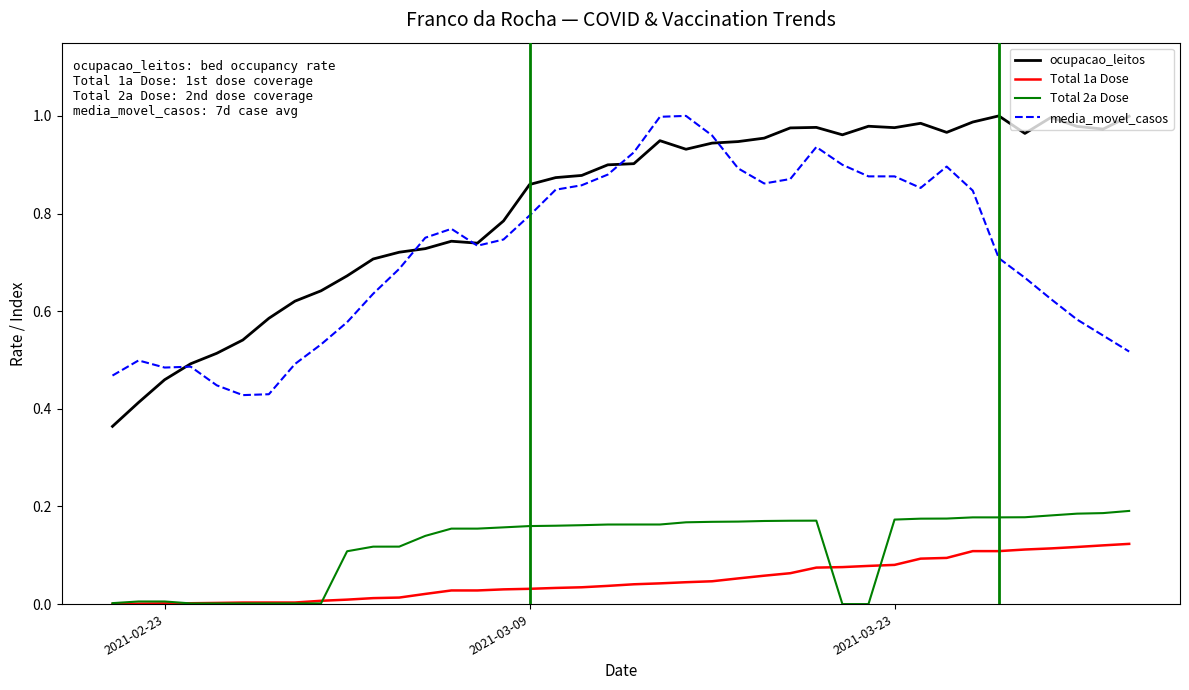

True or false: Total 2a Dose and Total 1a Dose cross at least once.

True